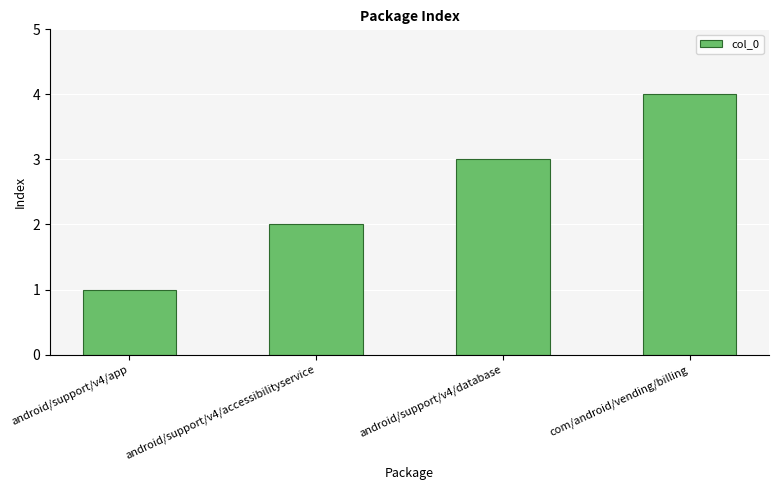

What is the sum of all values?

10